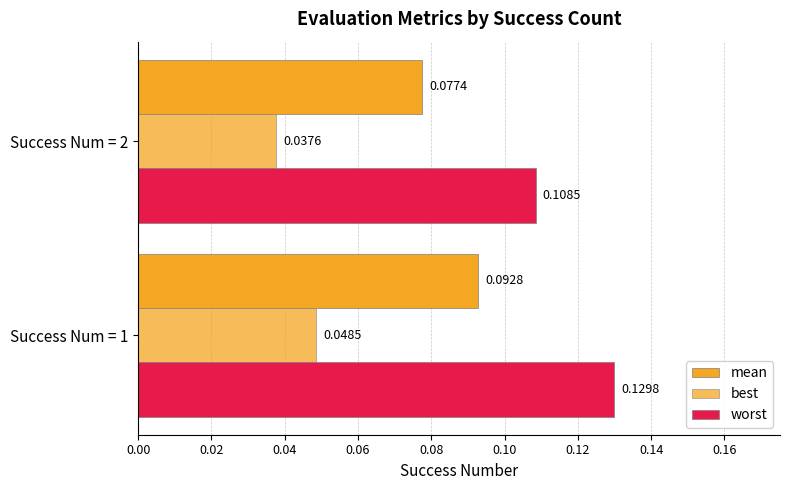

Reading left to right, list all the values displayed in this chart.

mean: 0.1	0.1
best: 0.0	0.0
worst: 0.1	0.1